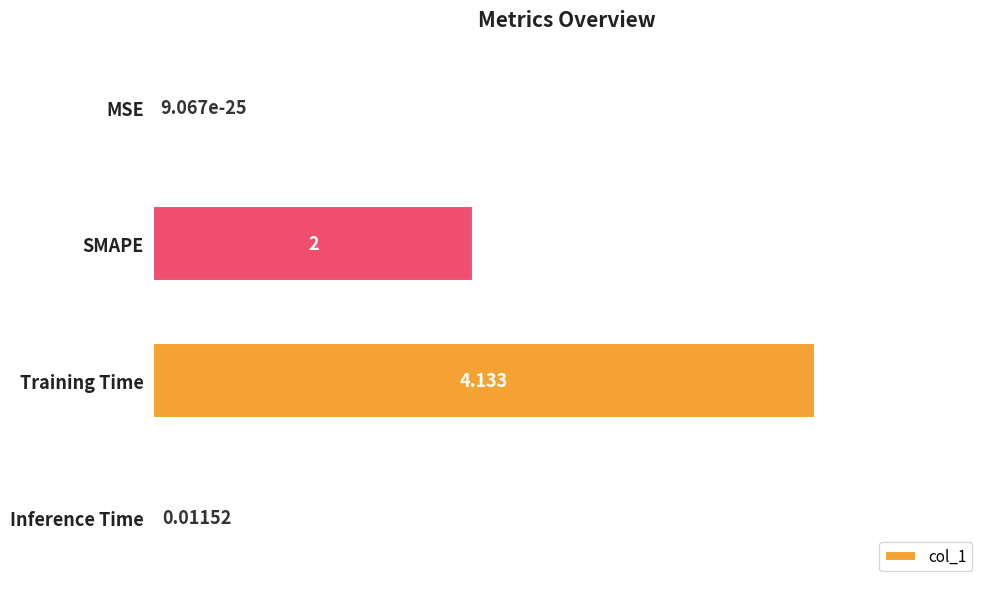

Count the number of categories in the chart.

4